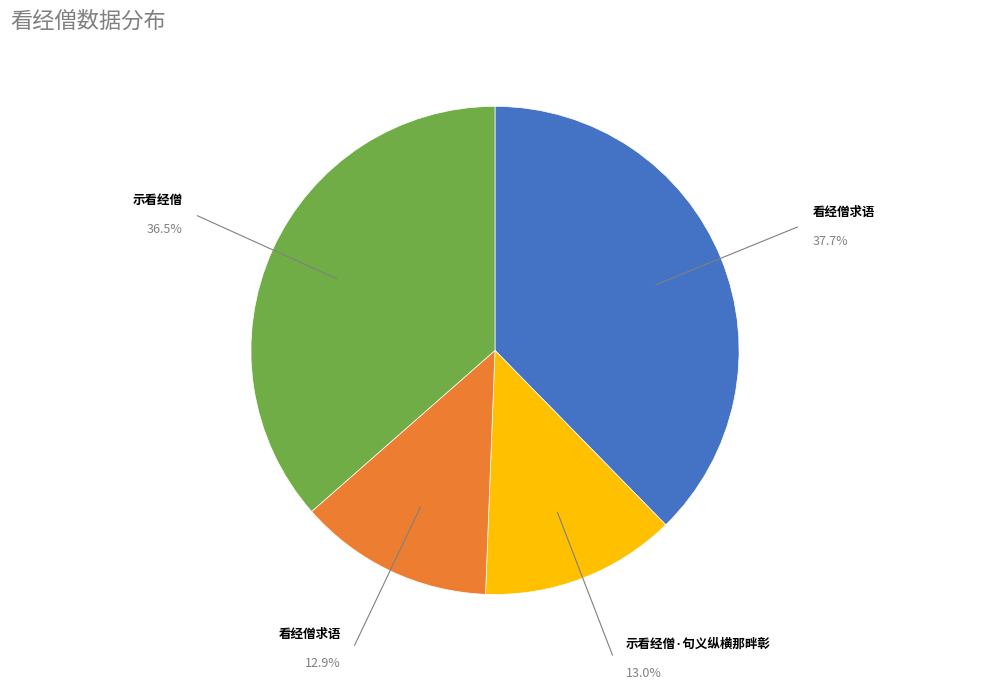

Does any single category account for the majority?

No